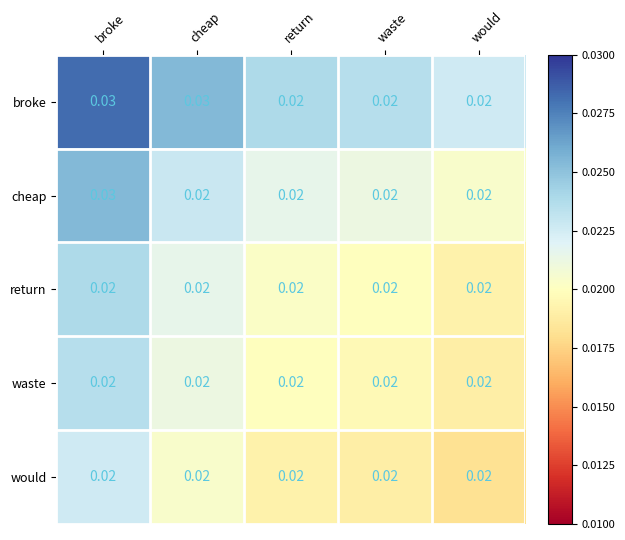

At which category is the sum across all series the highest?

broke